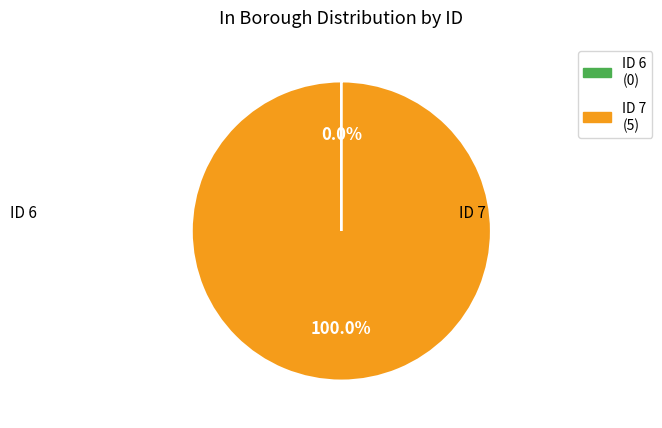

How many slices are in this pie chart?

2